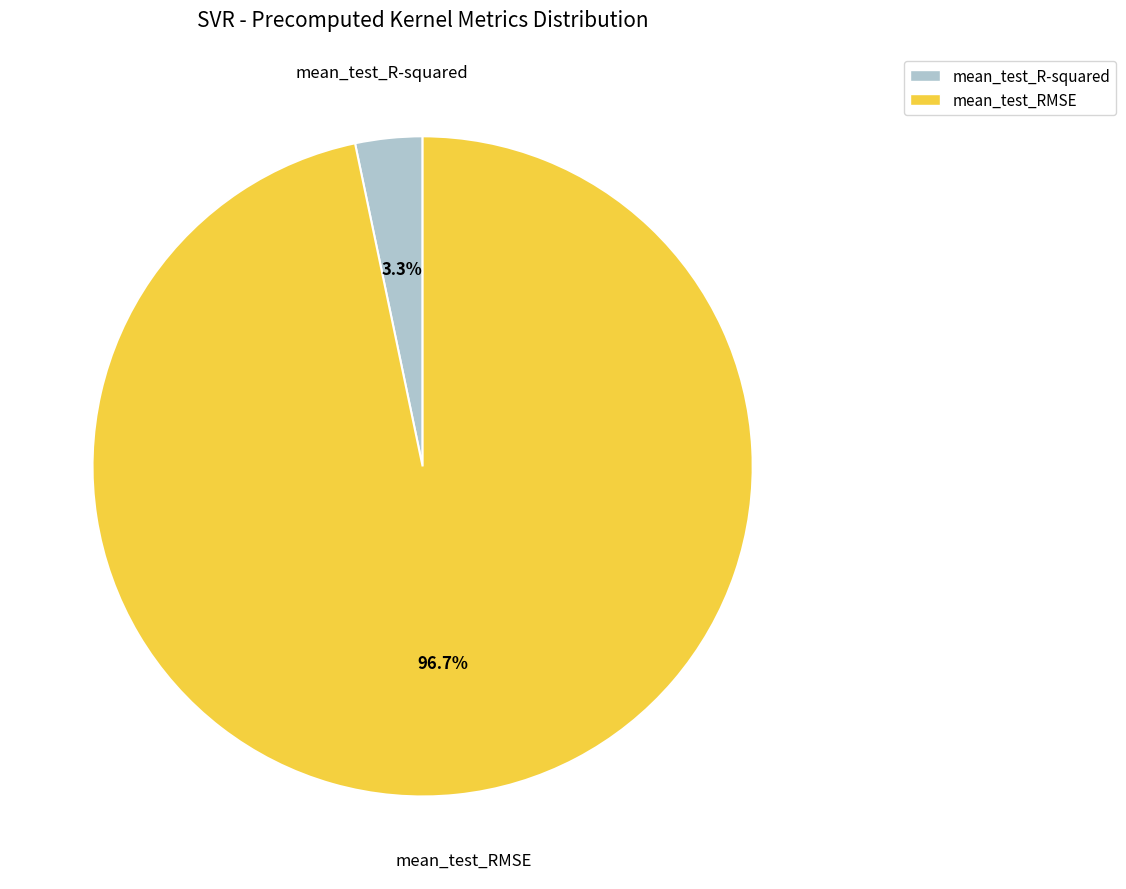

Is the sum of mean_test_RMSE and mean_test_R-squared greater than half?

Yes